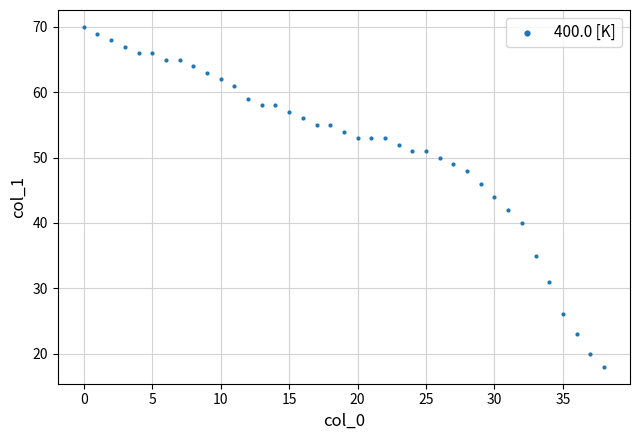

What is the range of Y values (max minus min)?

52